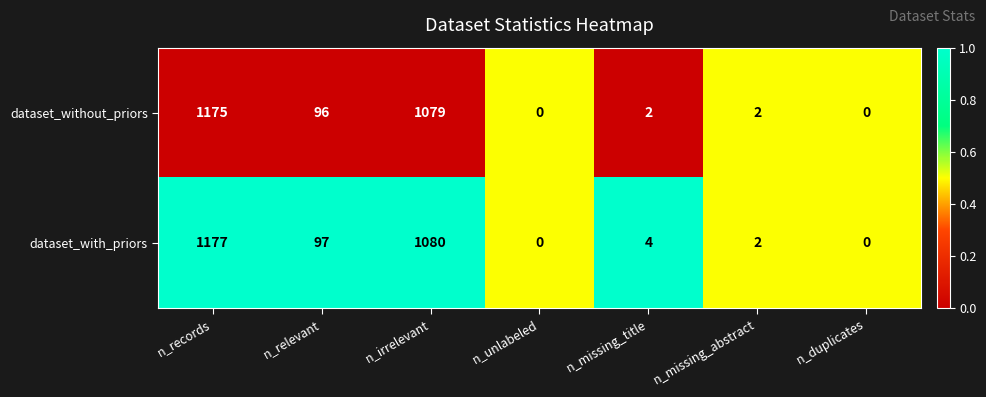

Reading right to left, what are all the values shown in this chart?

dataset_without_priors: n_duplicates=0	n_missing_abstract=2	n_missing_title=2	n_unlabeled=0	n_irrelevant=1079	n_relevant=96	n_records=1175
dataset_with_priors: n_duplicates=0	n_missing_abstract=2	n_missing_title=4	n_unlabeled=0	n_irrelevant=1080	n_relevant=97	n_records=1177